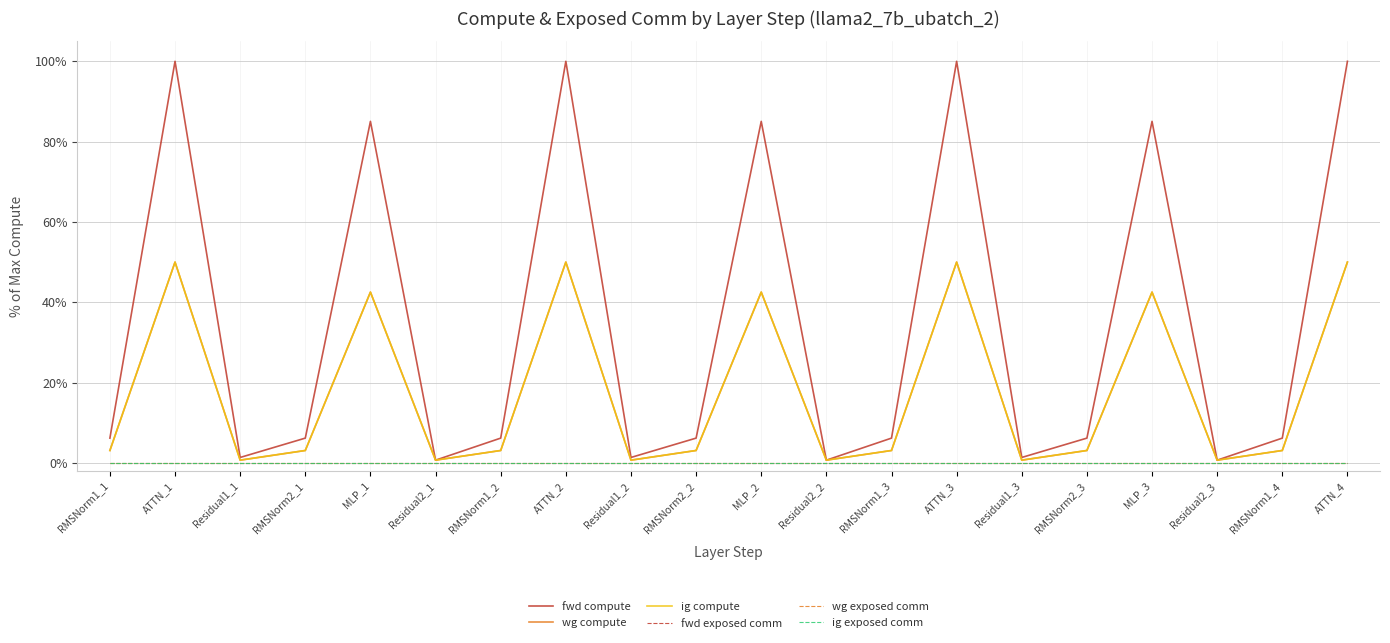

Does the chart have visible grid lines?

Yes